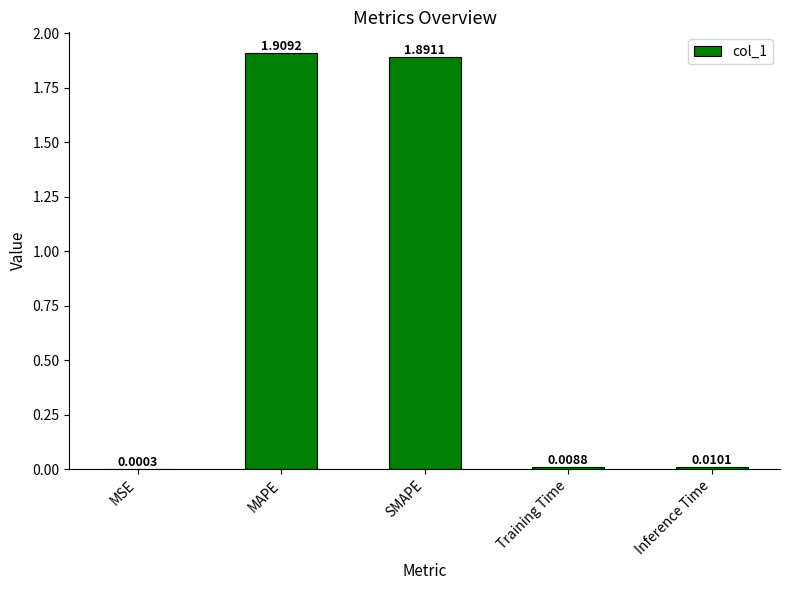

Are the bars grouped side by side (vs. stacked)?

No